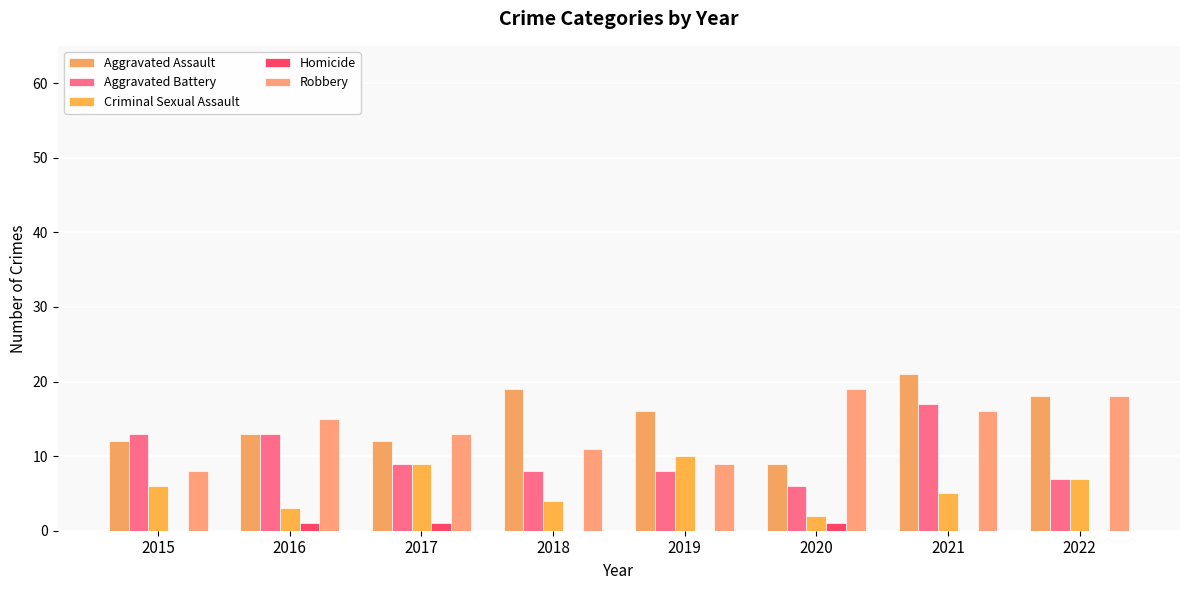

What is the greatest value displayed?

21